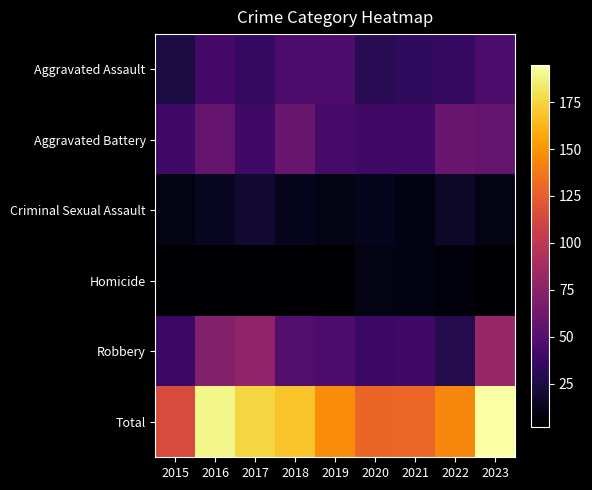

Which series has the widest spread of values?

Total